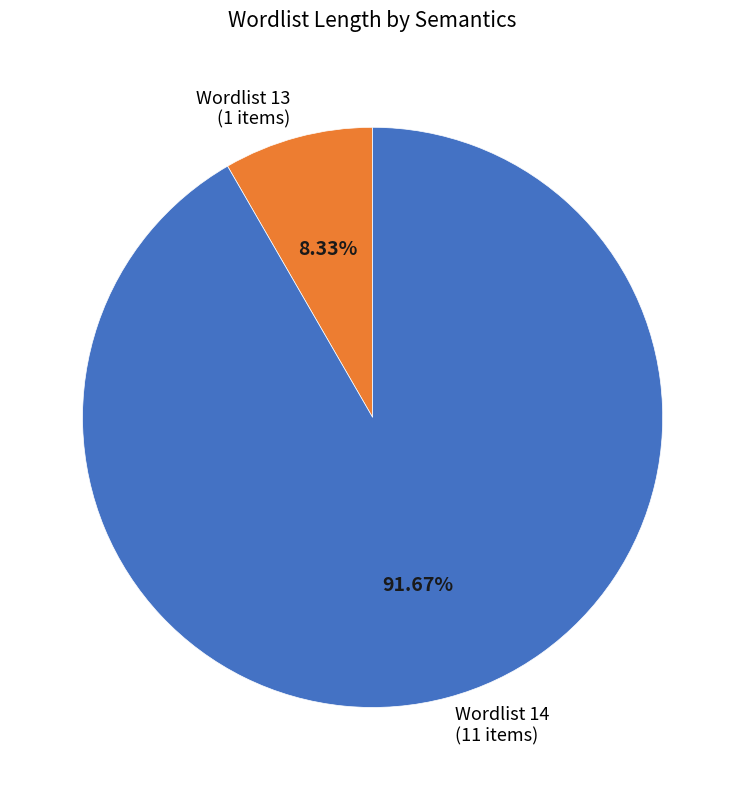

Approximately how many times larger is the value at Wordlist 14 compared to Wordlist 13?

11.0